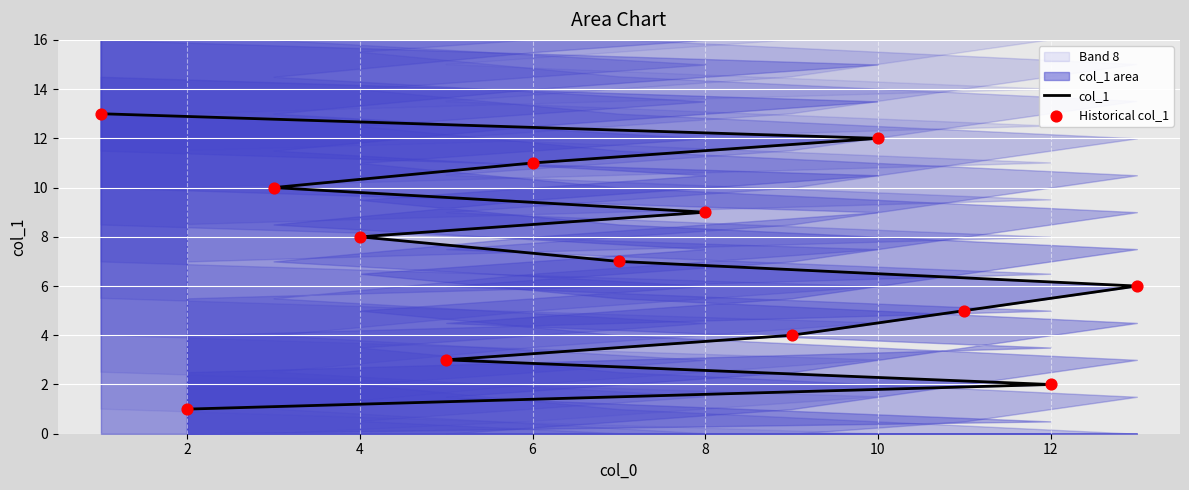

Which series contains the highest Y value?

col_1